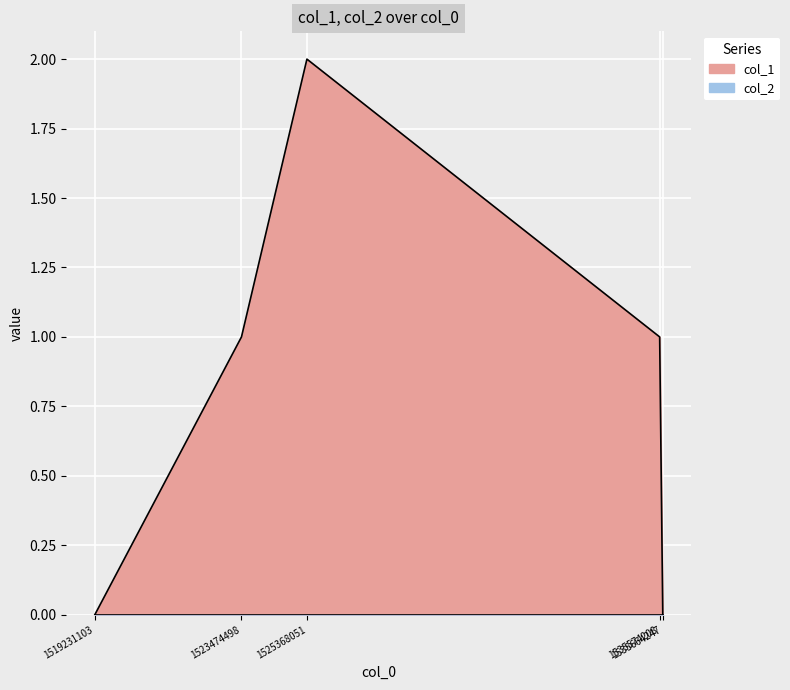

How many values are above zero?

3